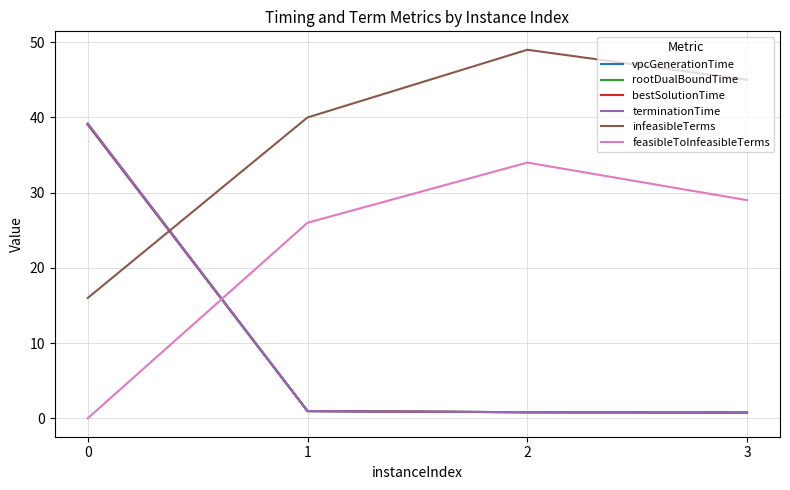

Does the chart have visible grid lines?

Yes